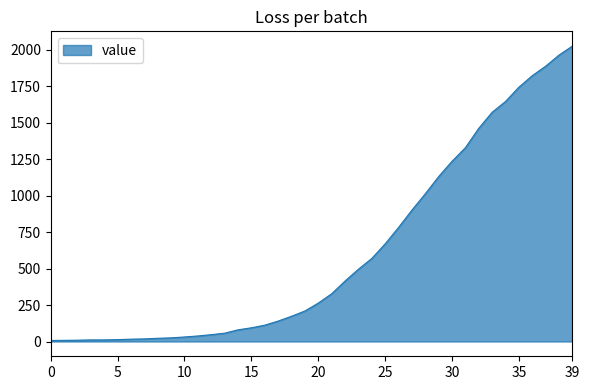

What is the greatest value displayed?

2025